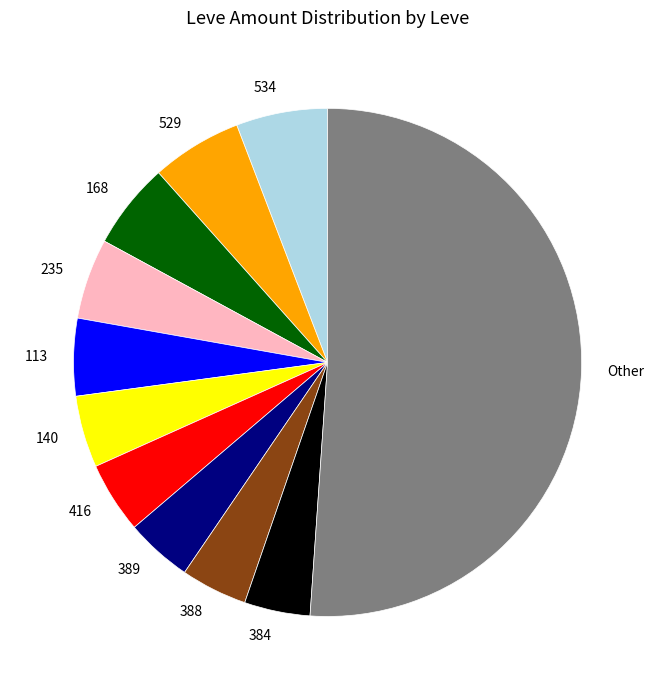

What is the ratio of the value at 140 to the value at 389?

1.1